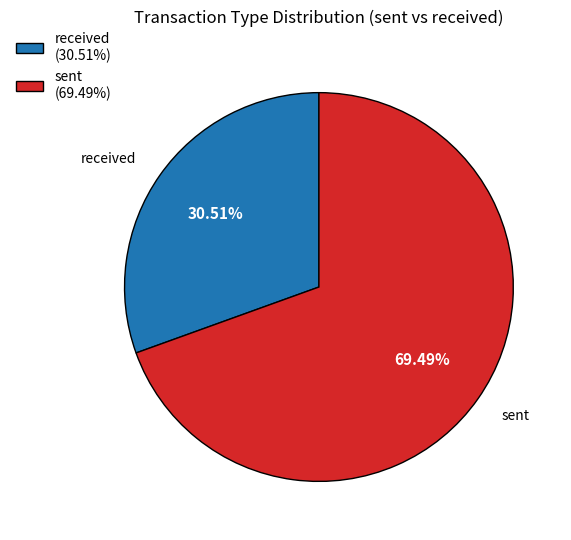

Is sent (69.49%) the majority of the pie?

Yes